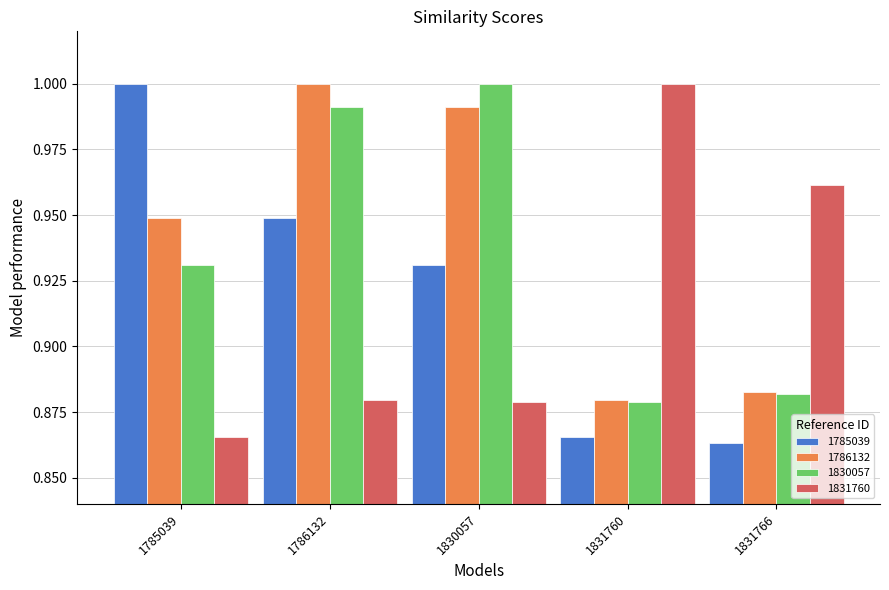

At which label does 1830057 reach its minimum?

1831760